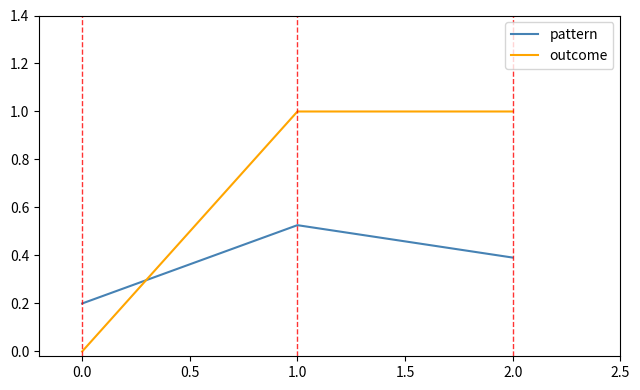

Which category has the lowest value across all series?

0.0